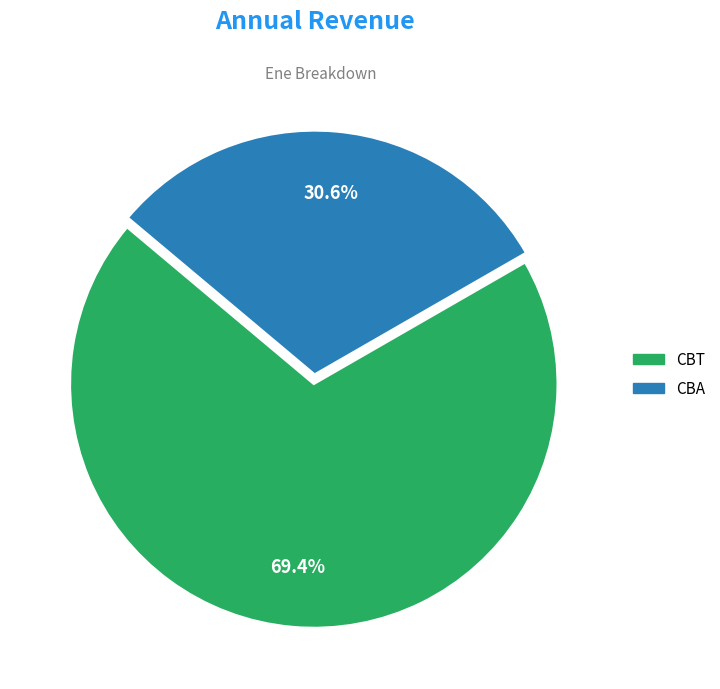

How many slices are in this pie chart?

2